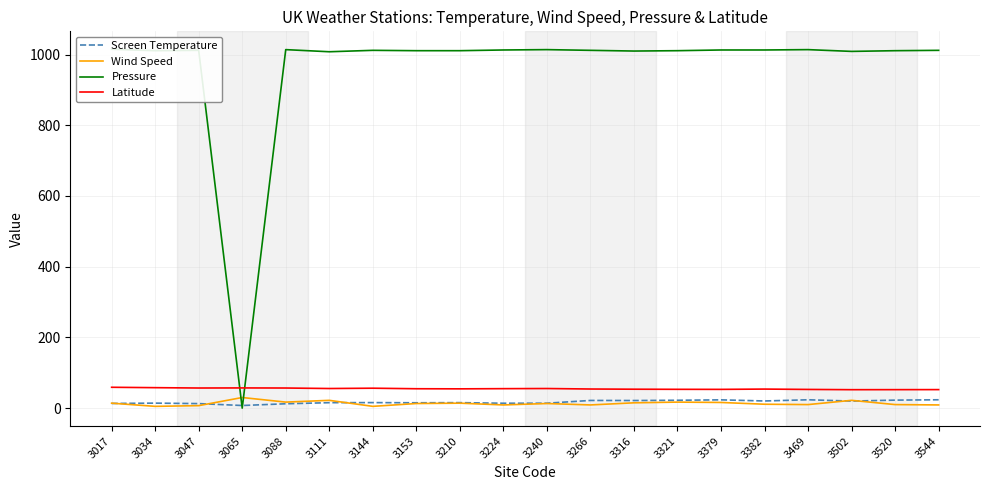

At which category is the sum across all series the highest?

3379